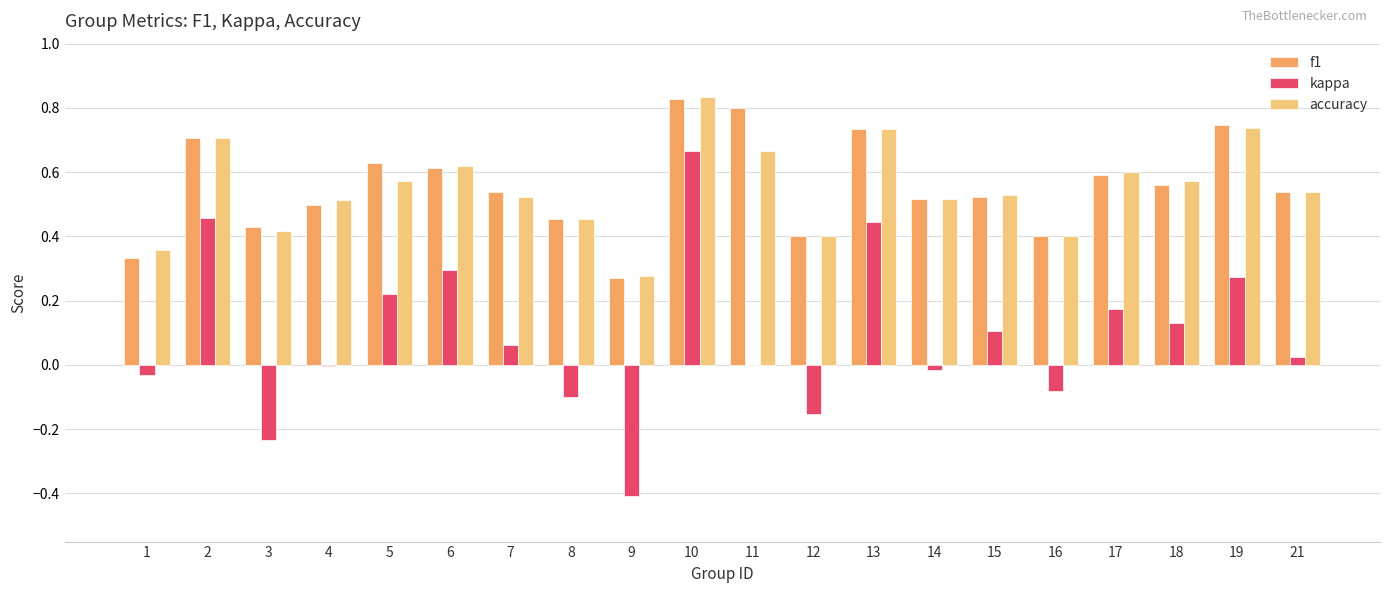

What is the total value across all series at 18?

1.3